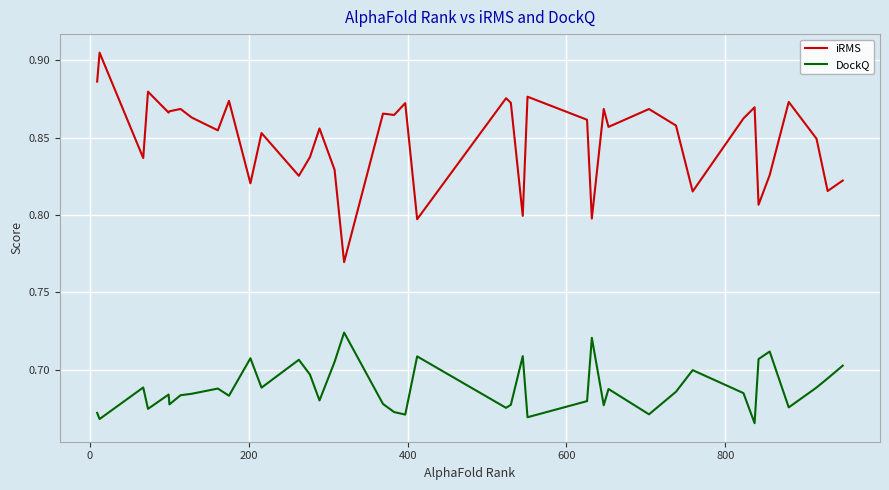

List the series in order of their overall mean, highest first.

iRMS, DockQ